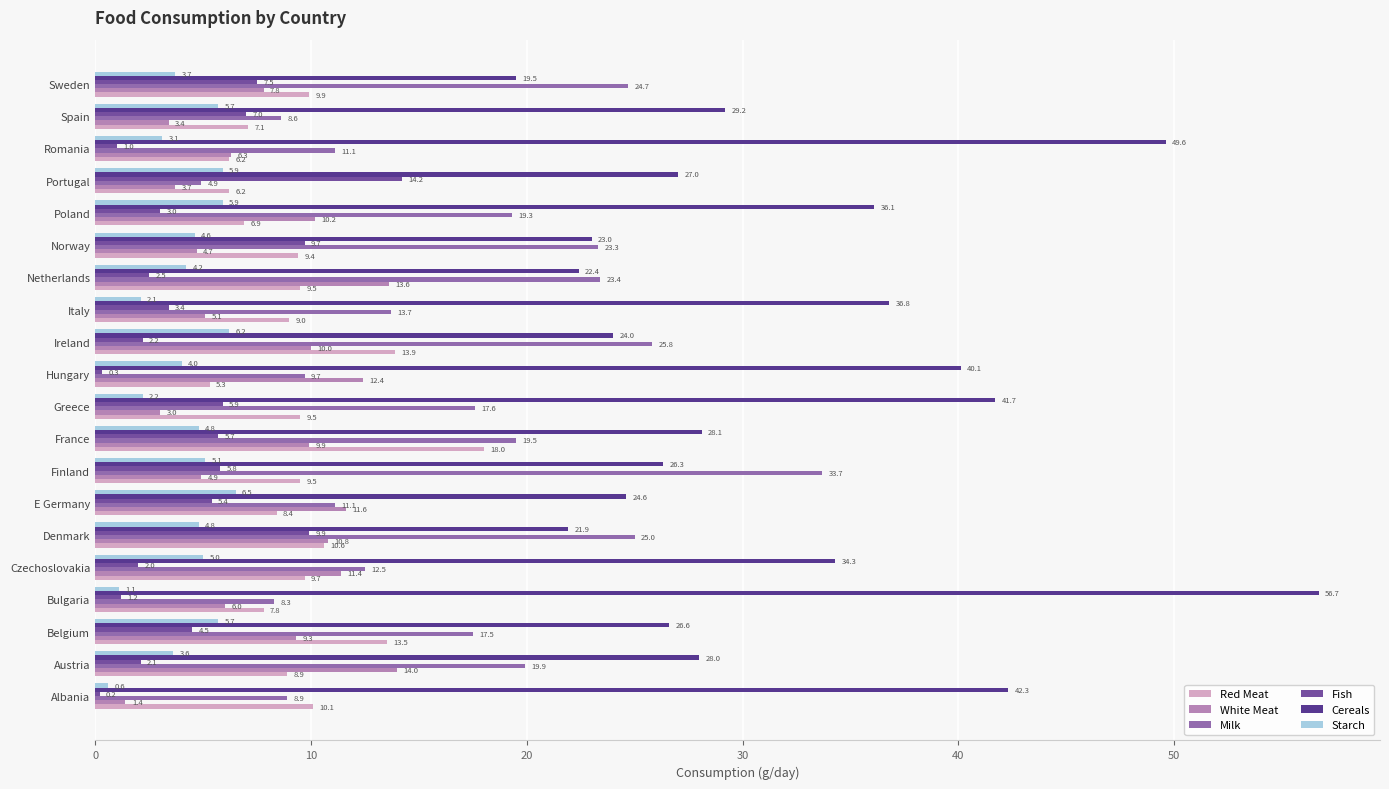

True or false: Cereals has a value of 40.1 at Hungary.

True